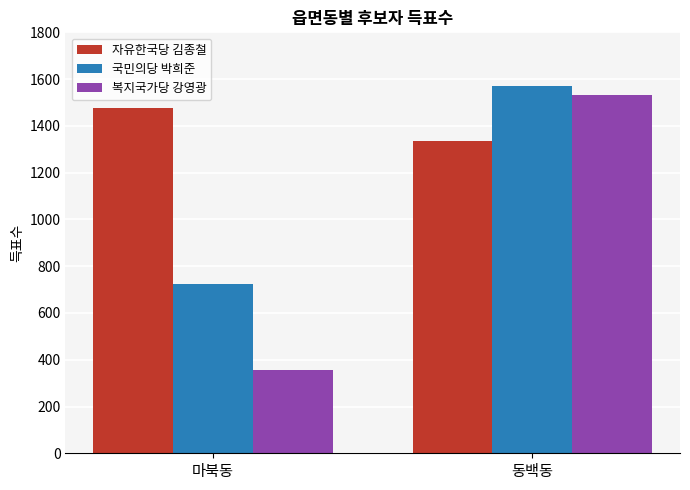

Which series changed the most between 마북동 and 동백동?

복지국가당 강영광